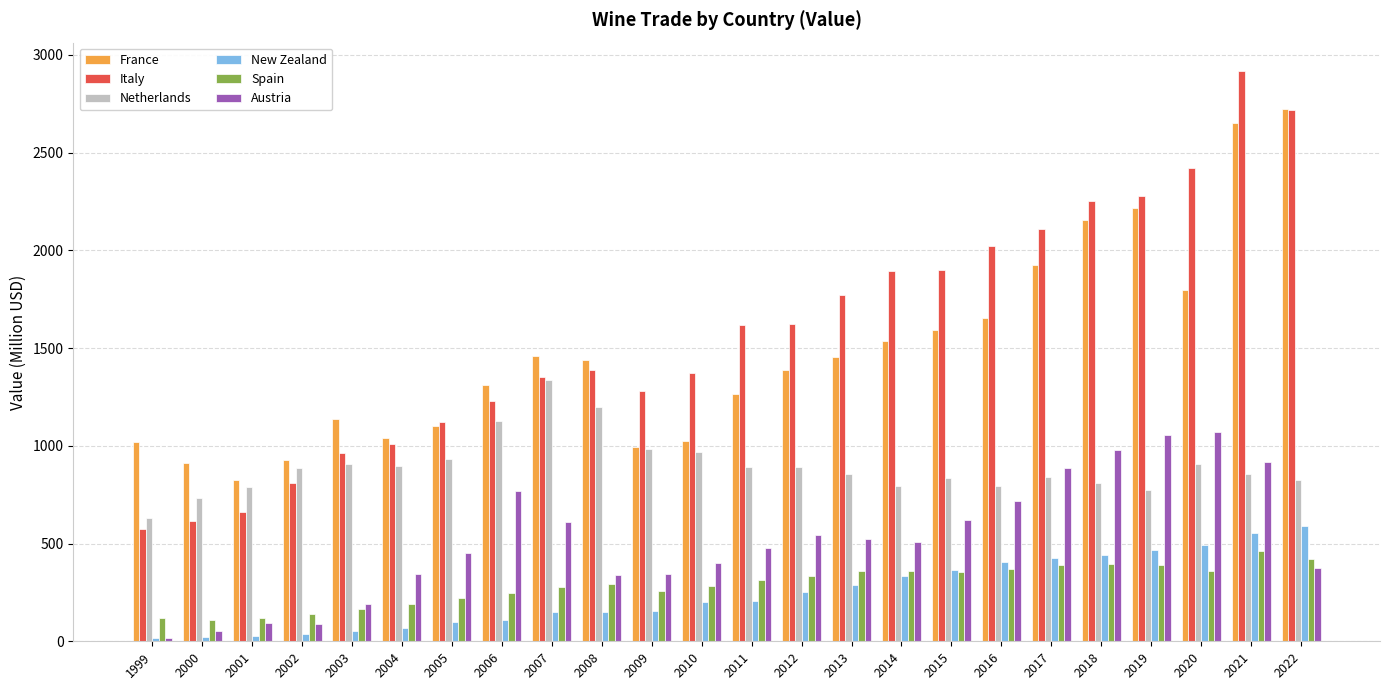

At which category is the sum across all series the highest?

2021